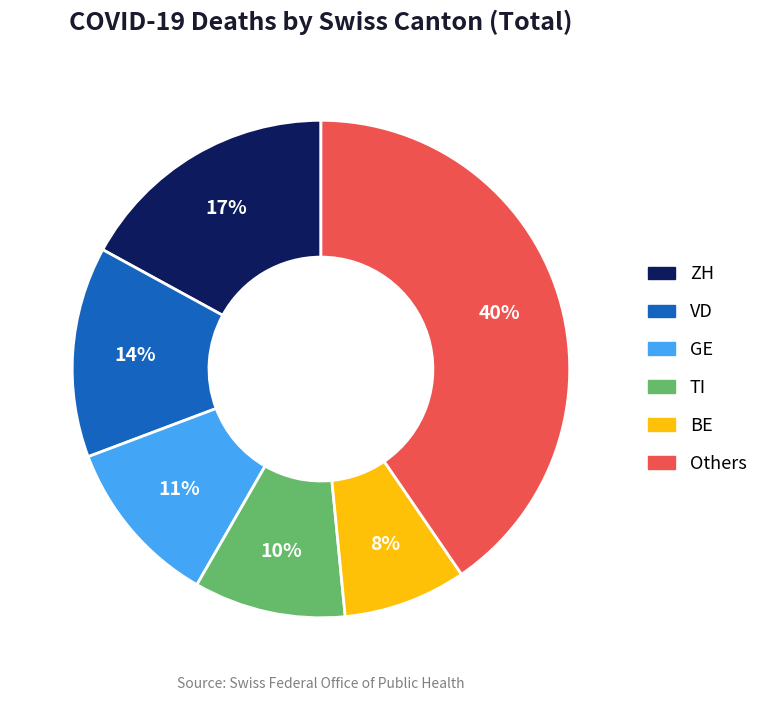

How many segments does this pie chart have?

6